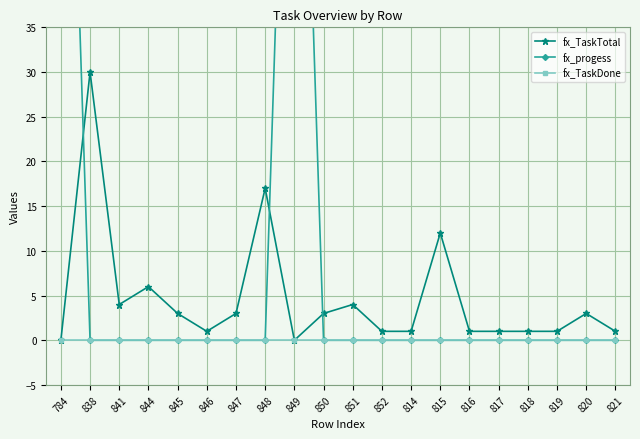

True or false: fx_TaskTotal has a value of 1 at 852.

True